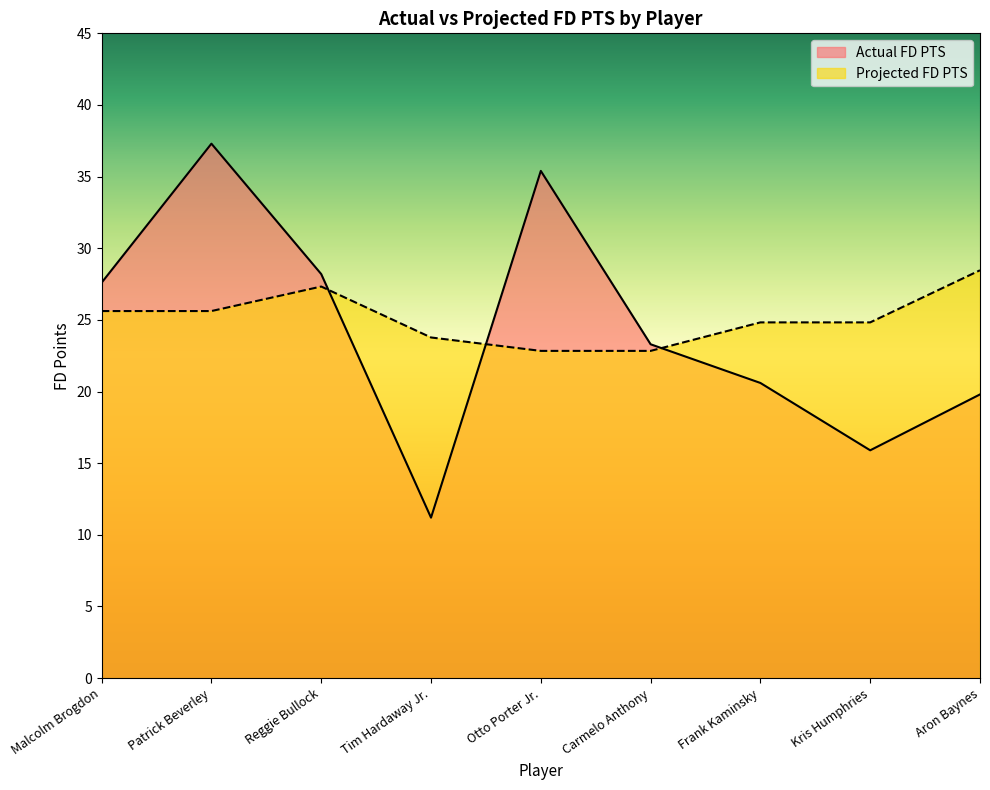

At Tim Hardaway Jr., list the series in order from largest to smallest.

Projected FD PTS, Actual FD PTS